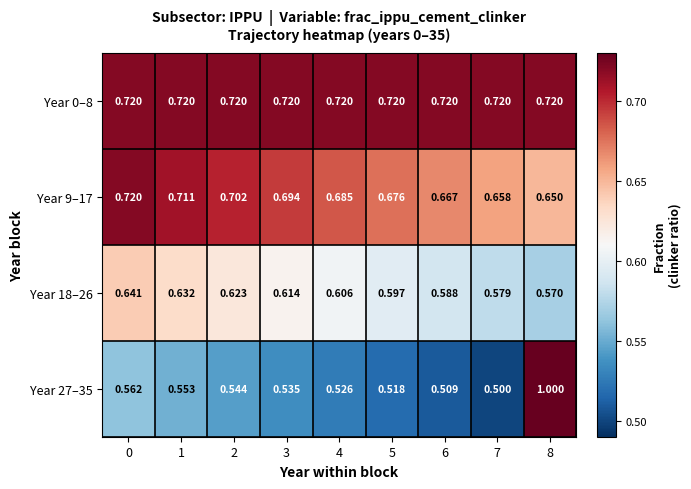

What is the difference between the highest and lowest values at 1?

0.2